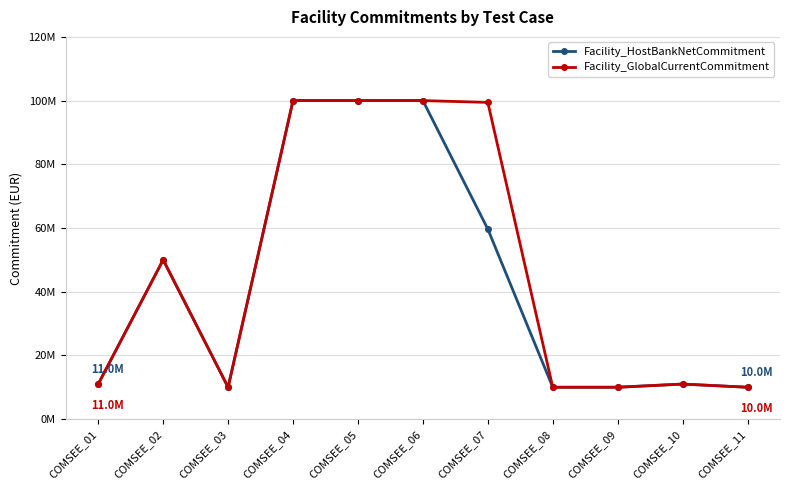

True or false: Facility_GlobalCurrentCommitment has a value of 18033890.2 at COMSEE_01.

False